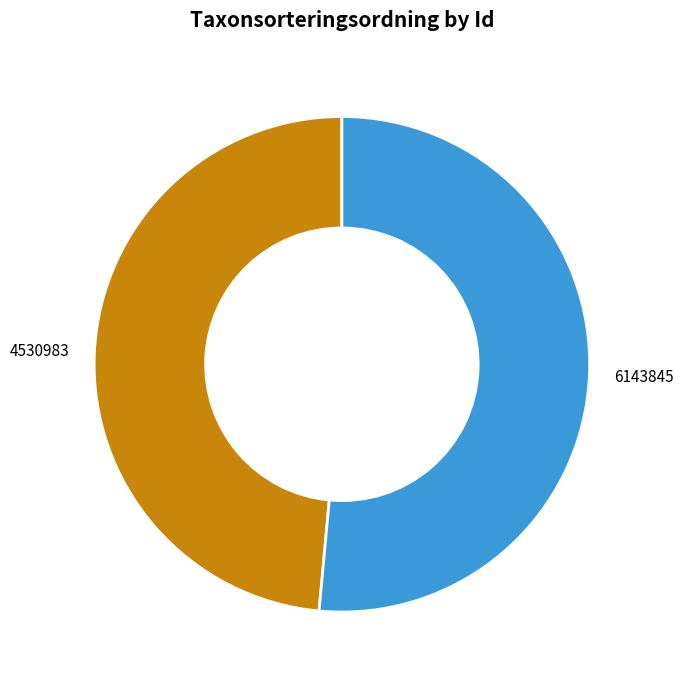

Combined, do 4530983 and 6143845 account for over 50%?

Yes